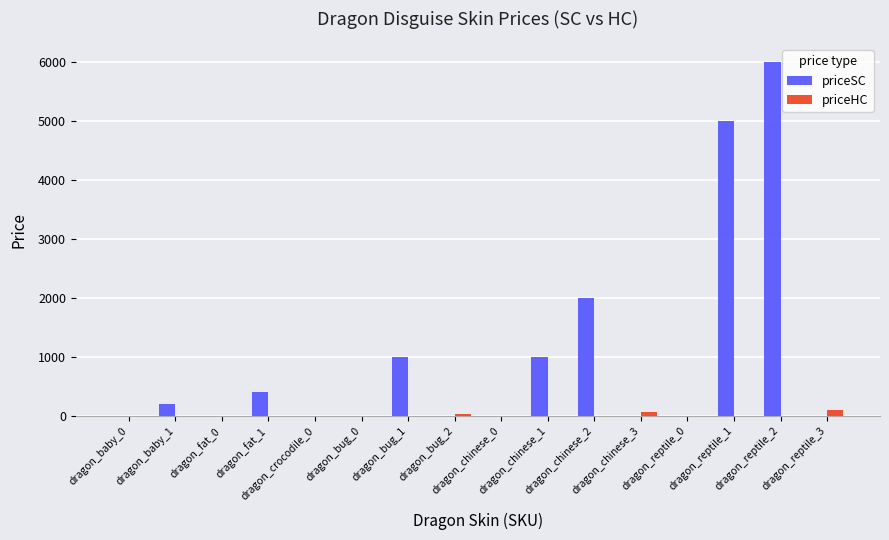

What is the maximum value for priceSC?

6000